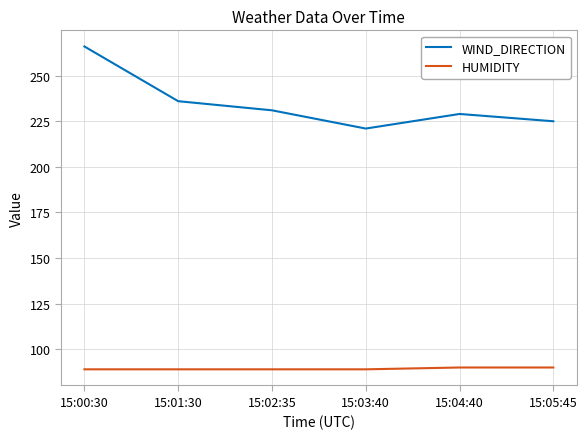

Reading right to left, transcribe all the data shown in this chart.

WIND_DIRECTION: 15:05:45=225	15:04:40=229	15:03:40=221	15:02:35=231	15:01:30=236	15:00:30=266
HUMIDITY: 15:05:45=90	15:04:40=90	15:03:40=89	15:02:35=89	15:01:30=89	15:00:30=89